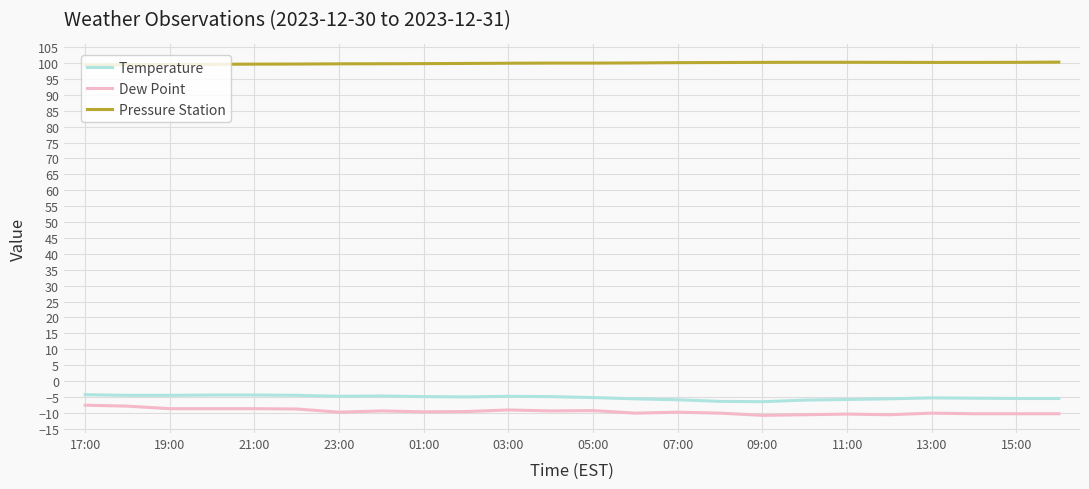

What are all the series names shown in the legend?

Temperature, Dew Point, Pressure Station